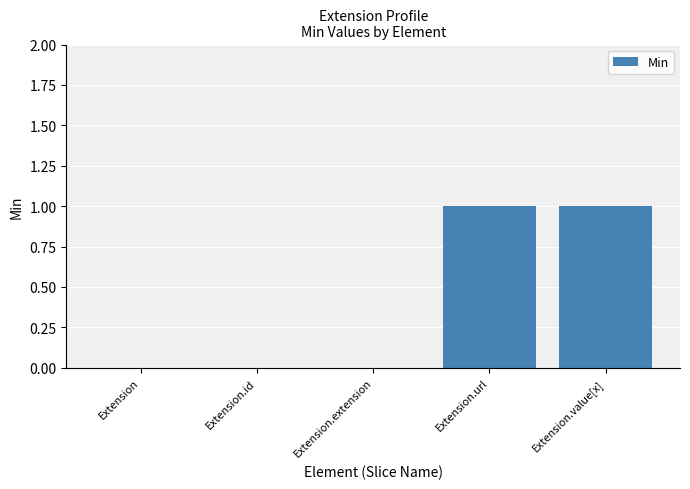

The value at Extension.value[x] is 0. True or false?

False